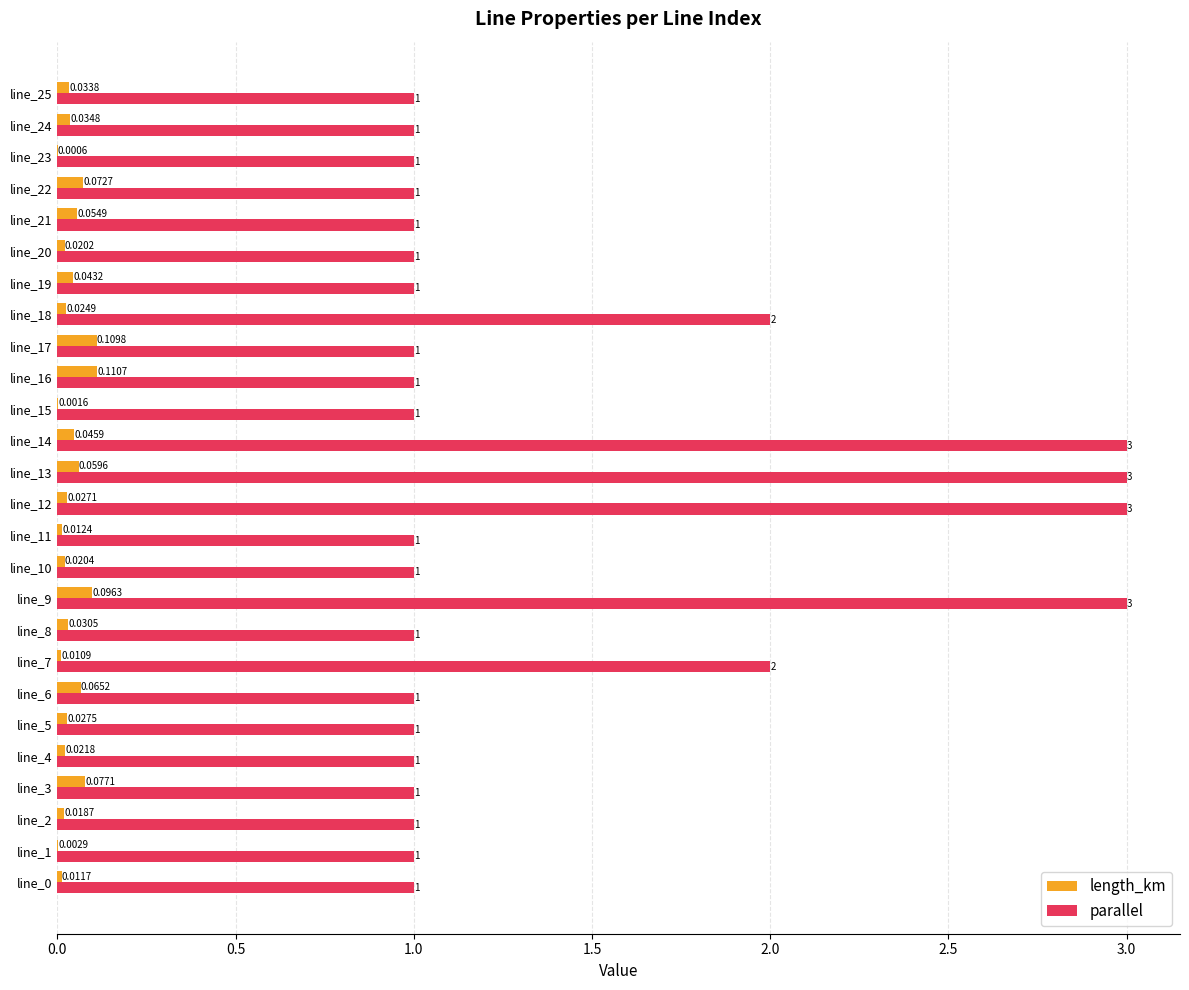

What is the sum of all parallel values?

36.0